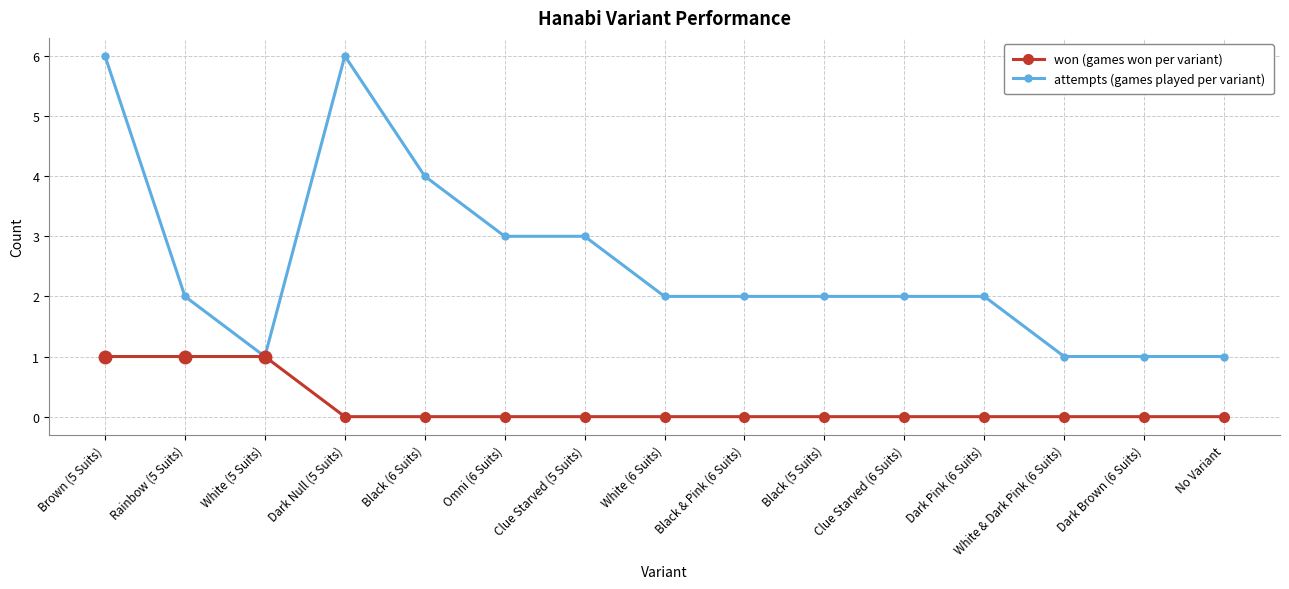

What is the spread (max minus min) of values at Brown (5 Suits)?

5